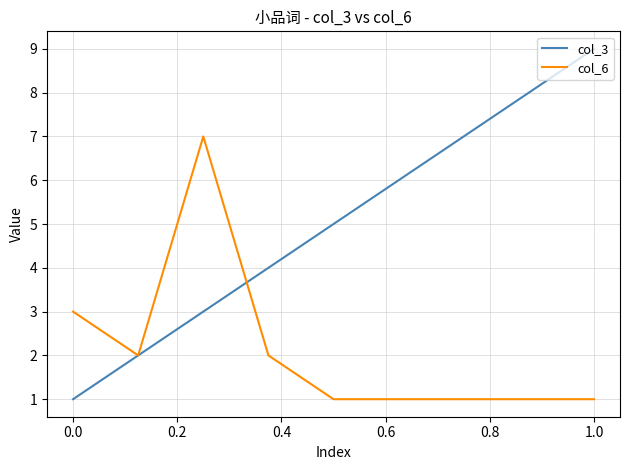

Which series has the largest total across all categories?

col_3